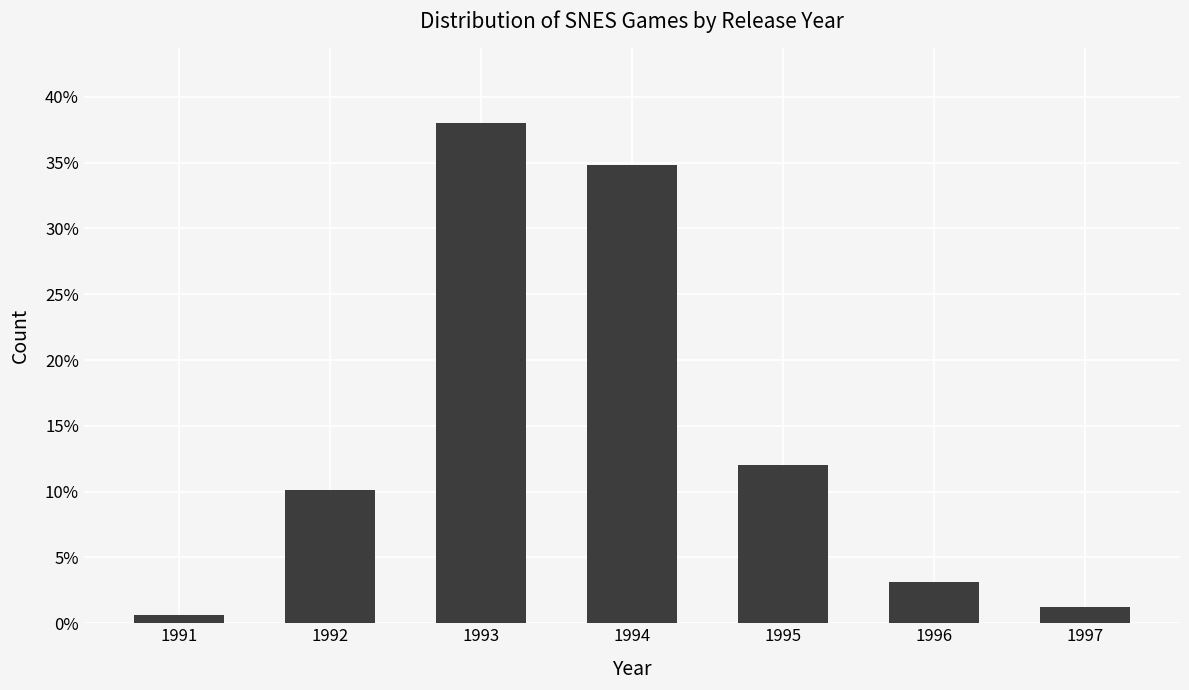

Does the chart contain any negative values?

No